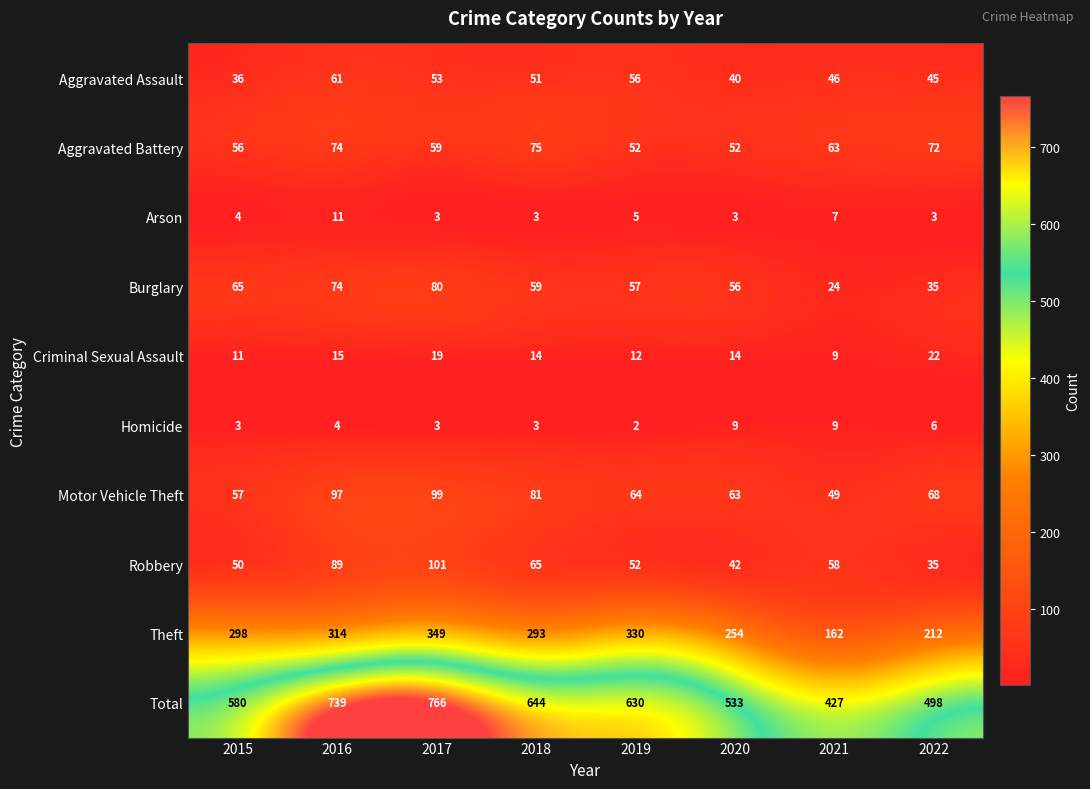

List the series in order of their peak value, highest first.

Total, Theft, Robbery, Motor Vehicle Theft, Burglary, Aggravated Battery, Aggravated Assault, Criminal Sexual Assault, Arson, Homicide